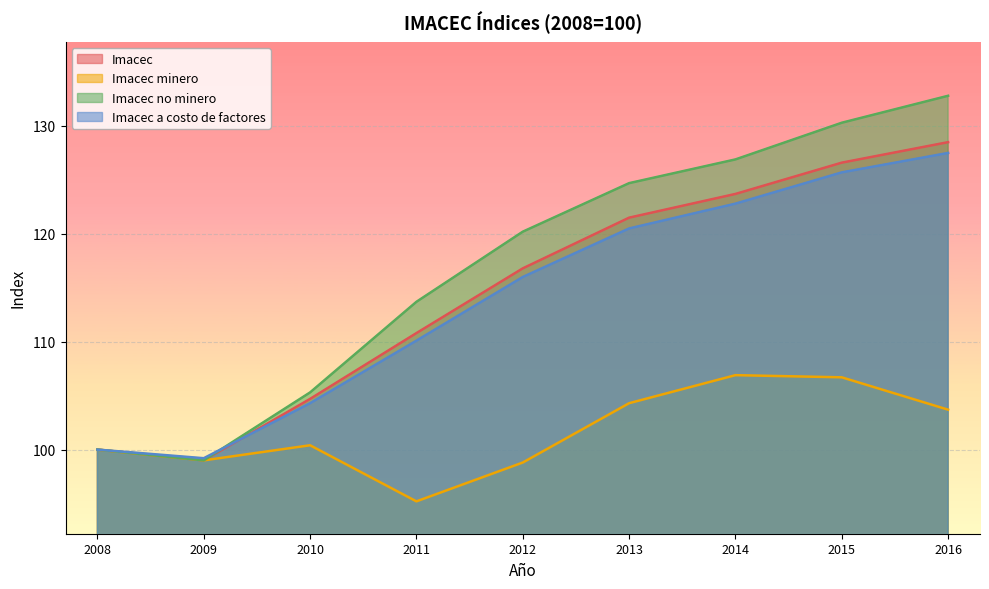

How many lines are shown in the chart?

4